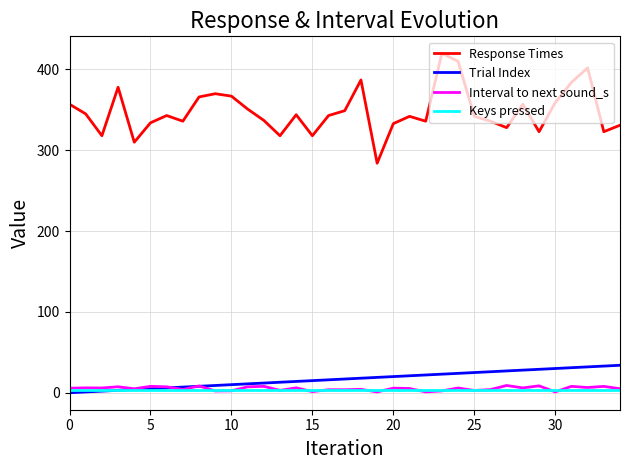

True or false: Response Times and Interval to next sound_s cross at least once.

False